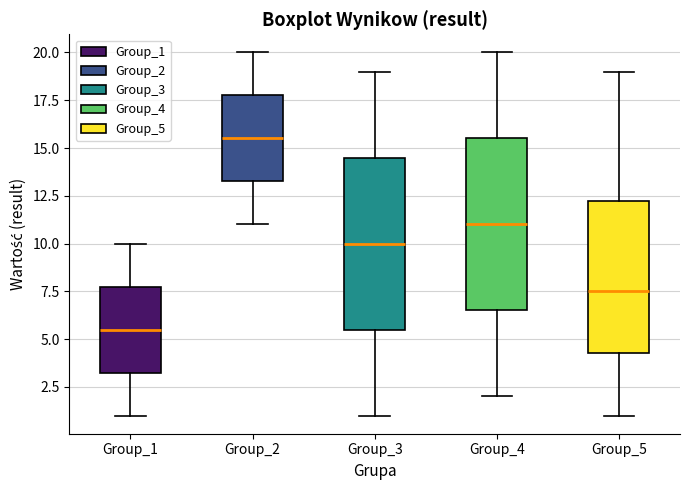

Reading left to right, read every box against the y-axis: the position of its median line, the range the box covers, and the ends of its whiskers. The values are not printed on the chart, so give them approximately, as read against the axis.

Group_1: median 5.5, box 3.5 to 8.0, whiskers 1.0 to 10.0
Group_2: median 15.5, box 13.5 to 18.0, whiskers 11.0 to 20.0
Group_3: median 10.0, box 5.5 to 14.5, whiskers 1.0 to 19.0
Group_4: median 11.0, box 6.5 to 15.5, whiskers 2.0 to 20.0
Group_5: median 7.5, box 4.5 to 12.5, whiskers 1.0 to 19.0